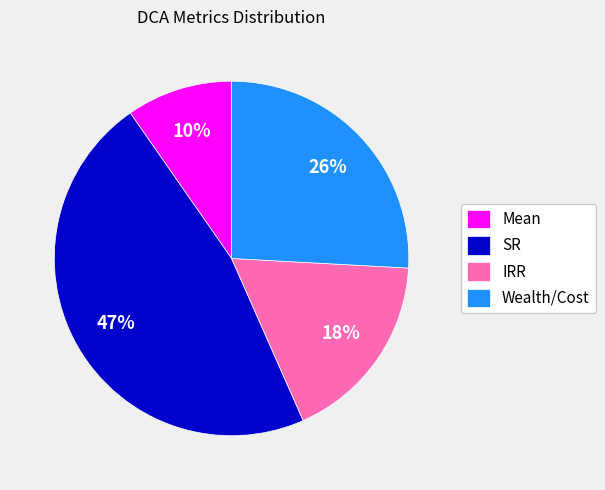

Is there a majority slice in this chart?

No